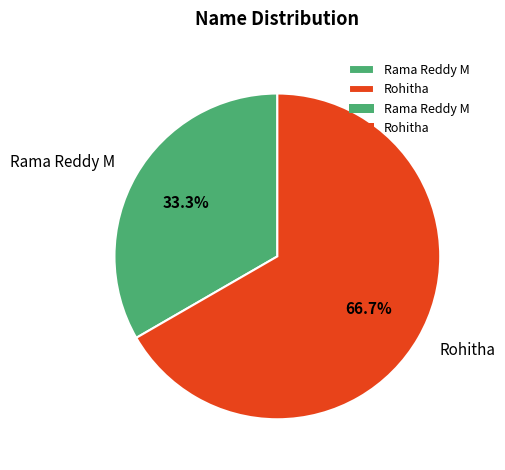

What percentage is NOT represented by Rohitha?

33.3%